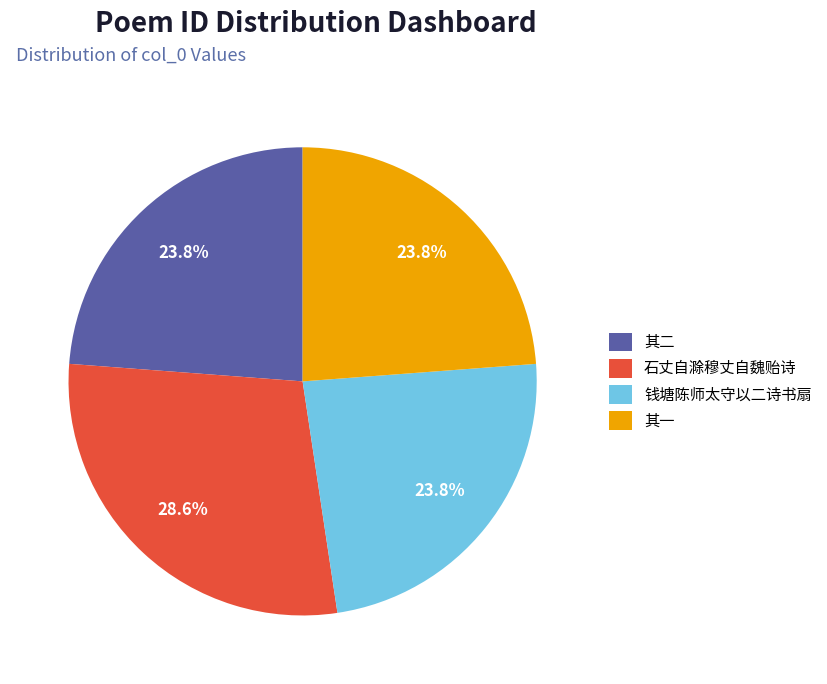

To the nearest percent, what is the average slice percentage?

25%